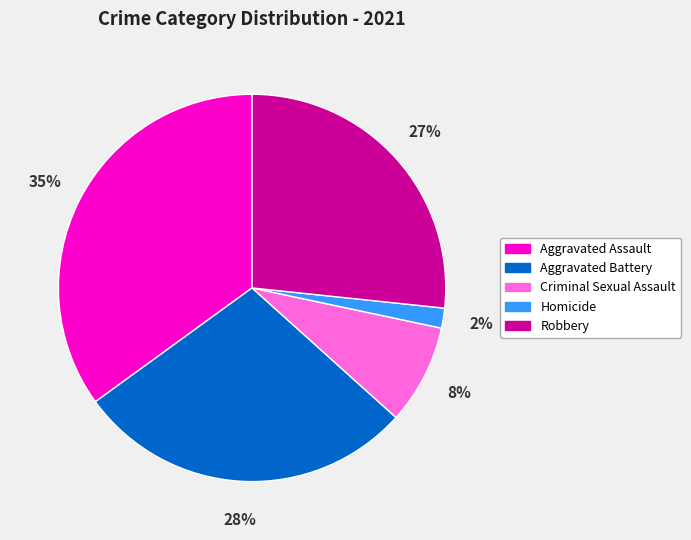

Is there a majority slice in this chart?

No